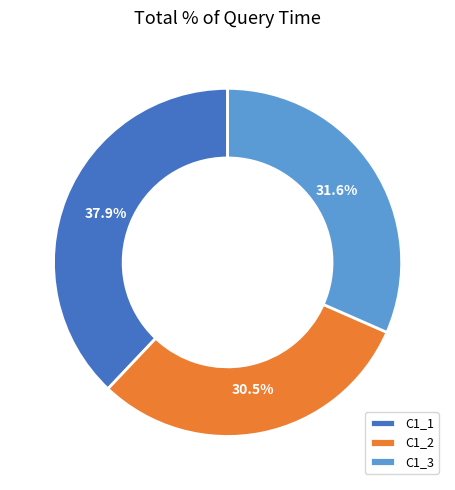

The C1_3 slice represents 32% of the pie. True or false?

True